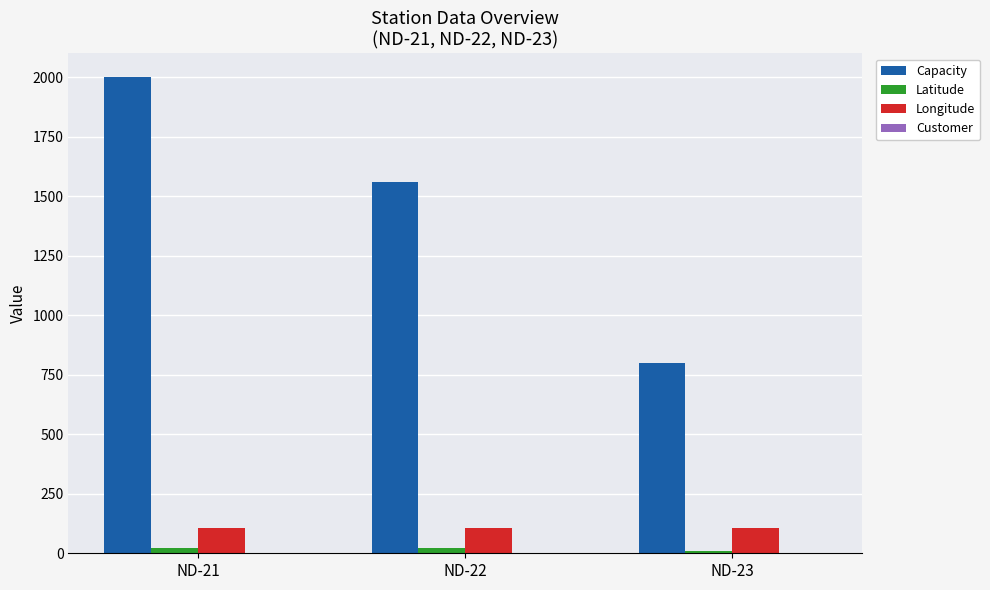

Where is Capacity nearest to the value 1400?

ND-22